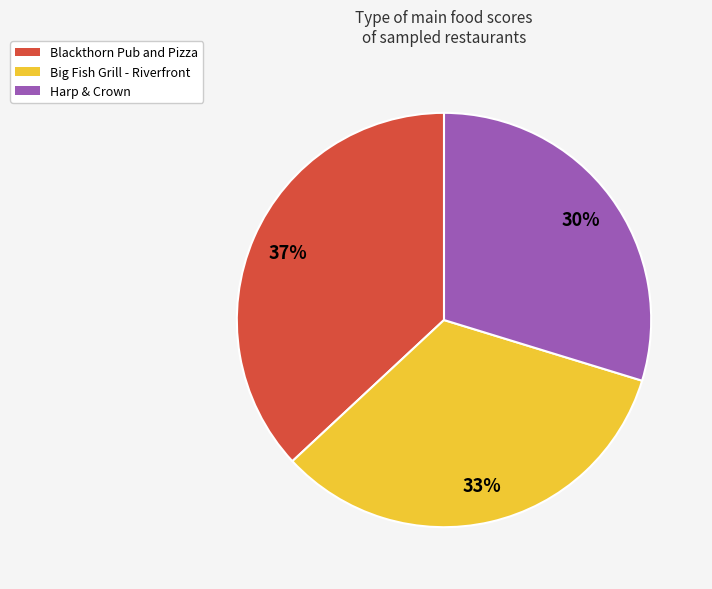

Rank the categories by value from lowest to highest.

Harp & Crown, Big Fish Grill - Riverfront, Blackthorn Pub and Pizza